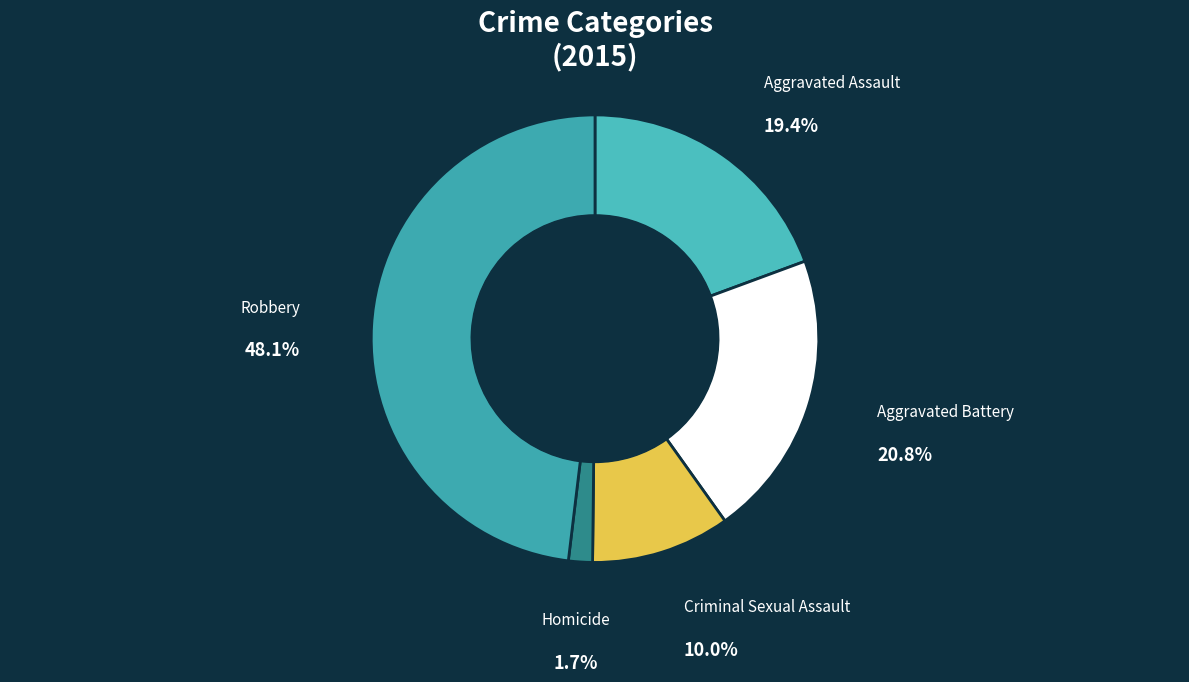

Rank the categories by value from highest to lowest.

Robbery, Aggravated Battery, Aggravated Assault, Criminal Sexual Assault, Homicide